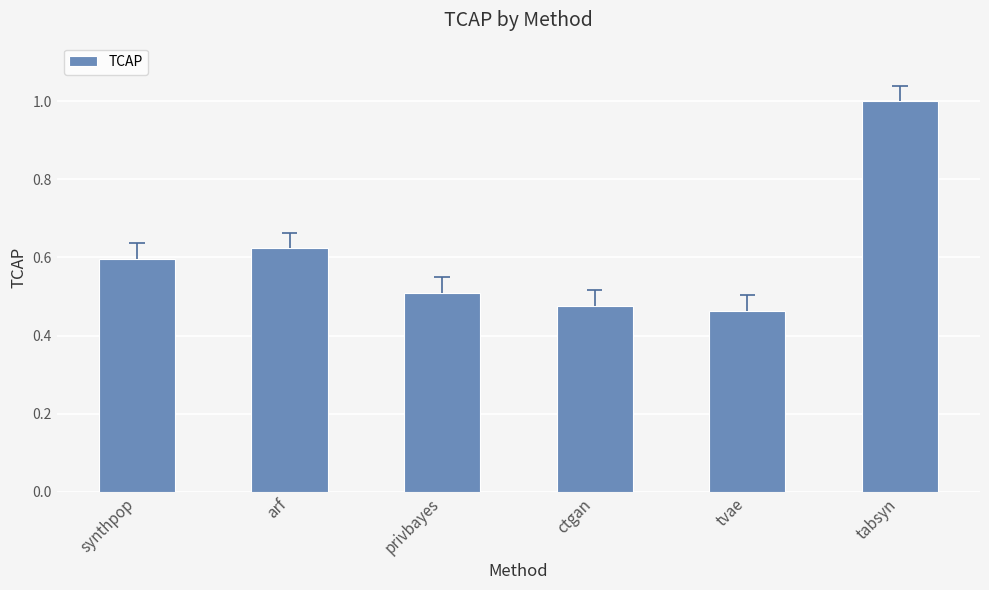

True or false: the data shows 0.2 at ctgan.

False